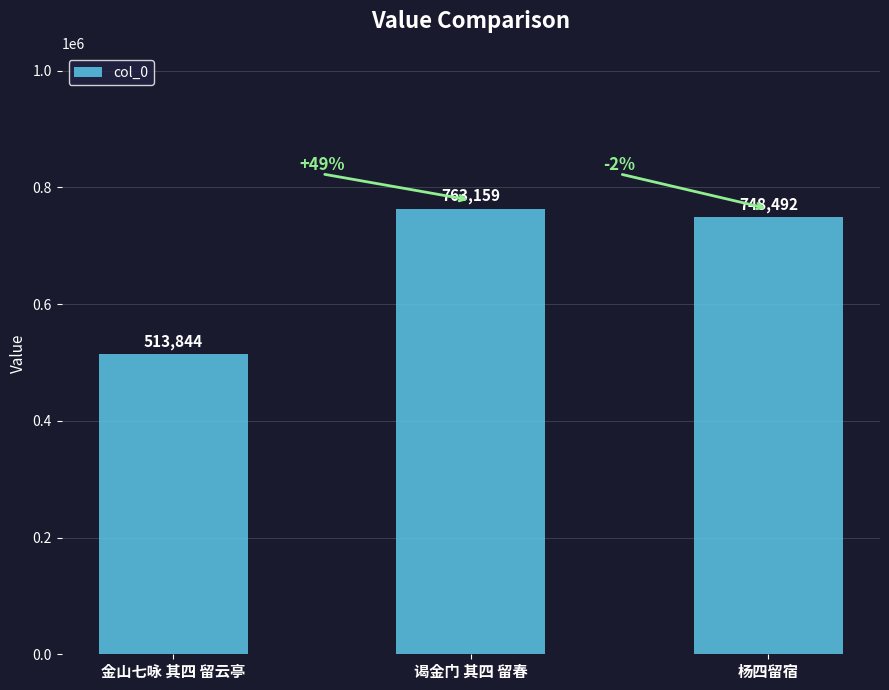

At which label does the data first exceed 748492?

谒金门 其四 留春